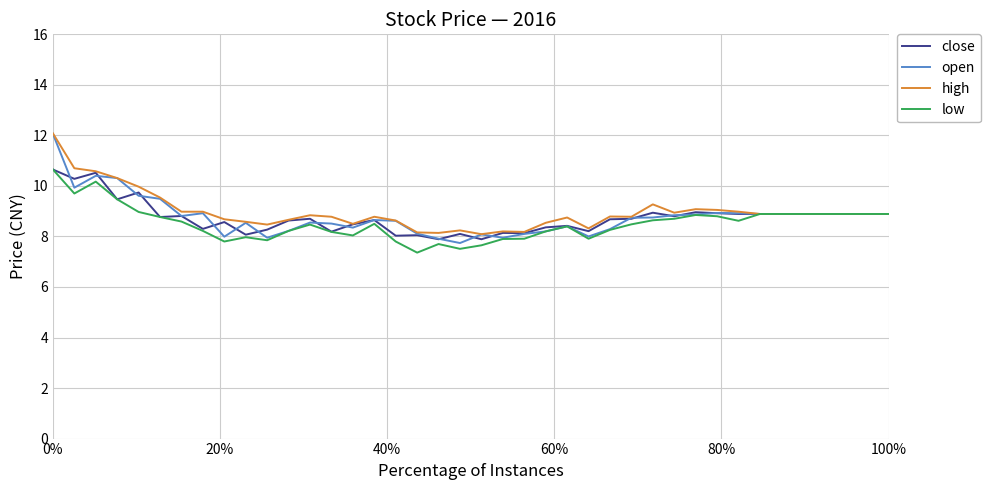

What is the maximum value for low?

10.7